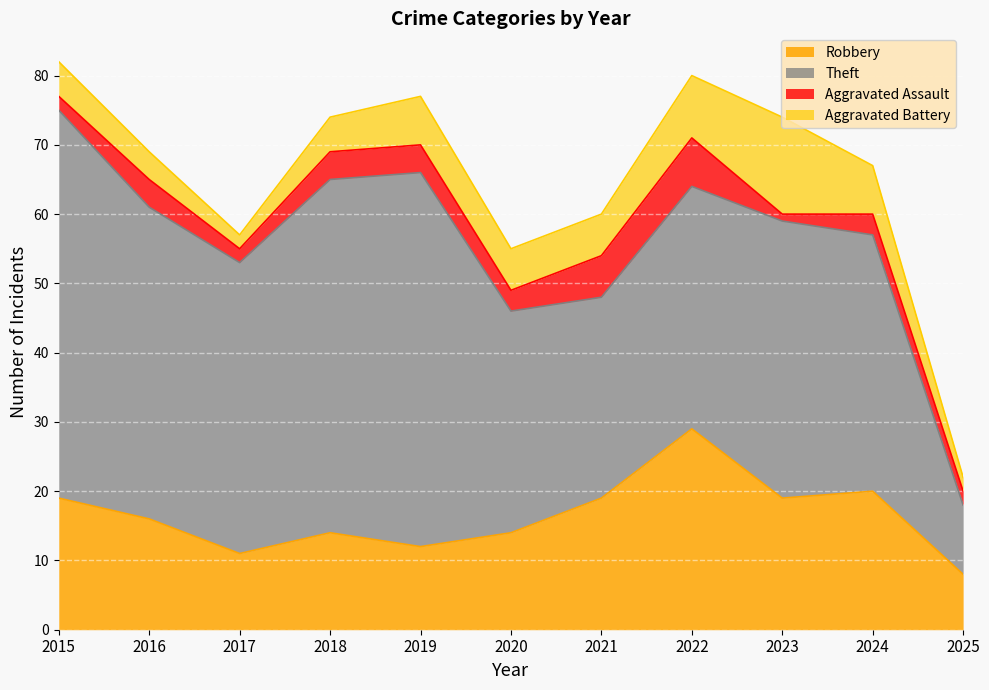

What is the value of the Aggravated Battery point at the 1st from the left?

5